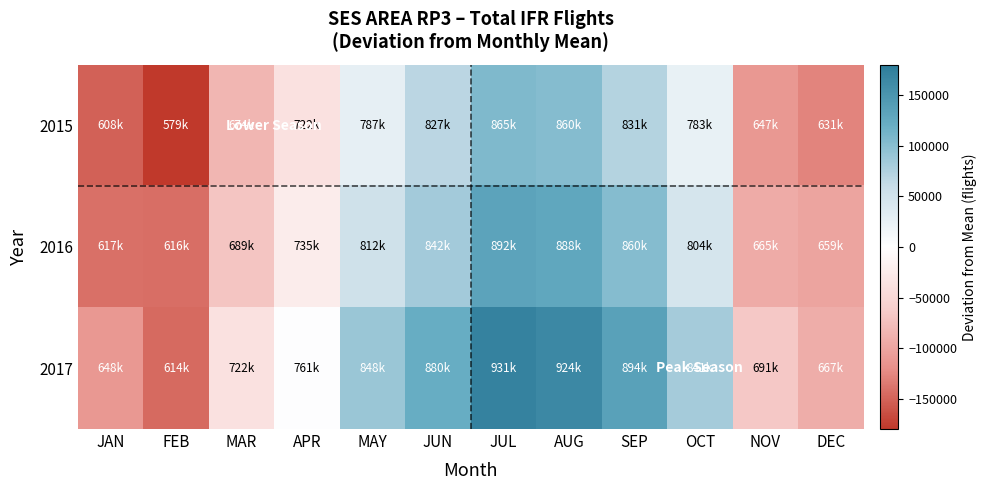

List the series in order of their overall mean, lowest first.

2015, 2016, 2017